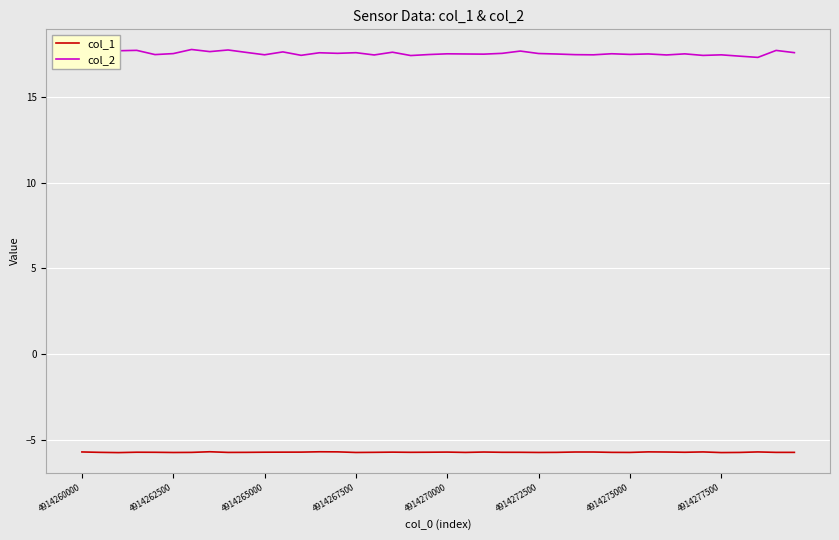

Rank the series by their average value, from highest to lowest.

col_2, col_1